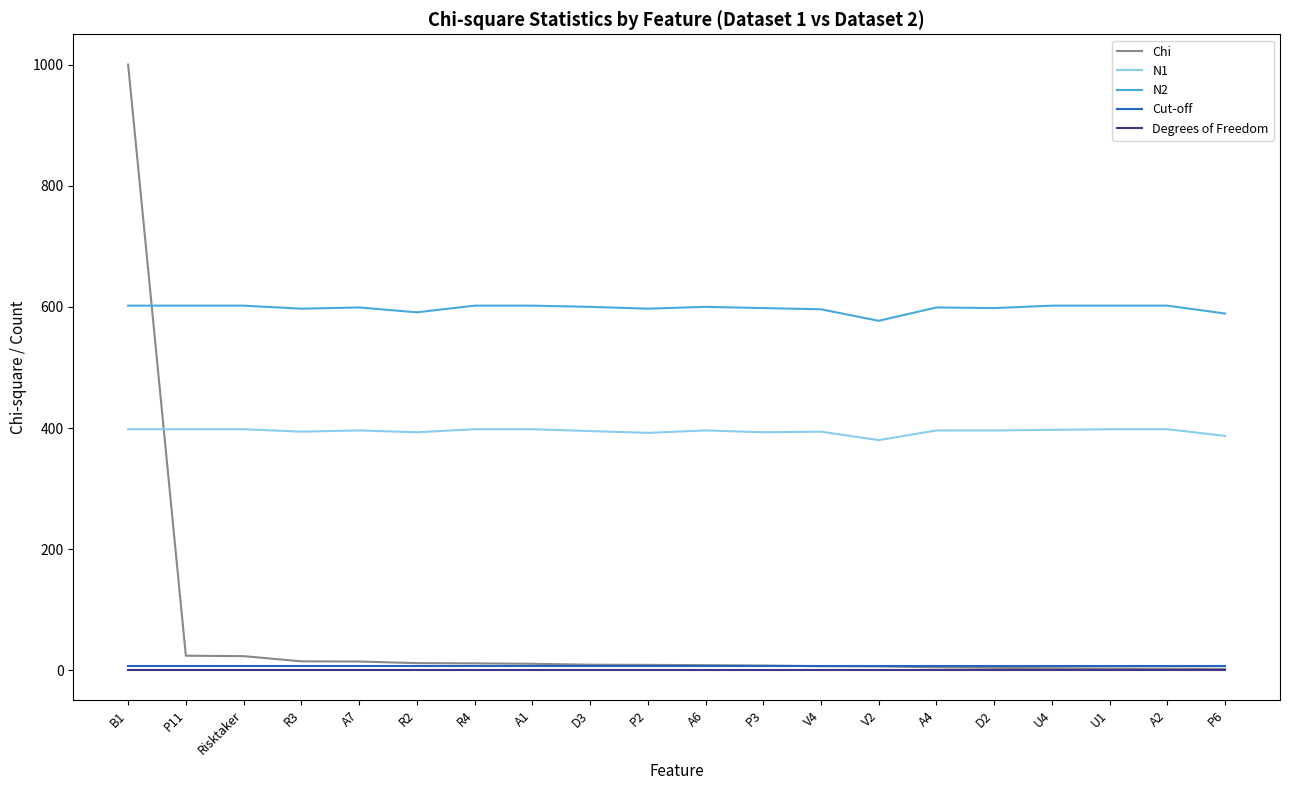

True or false: Degrees of Freedom and N1 intersect in this chart.

False